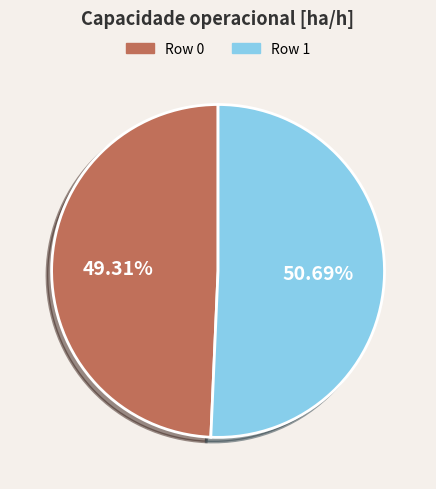

Is the sum of Row 1 and Row 0 greater than half?

Yes